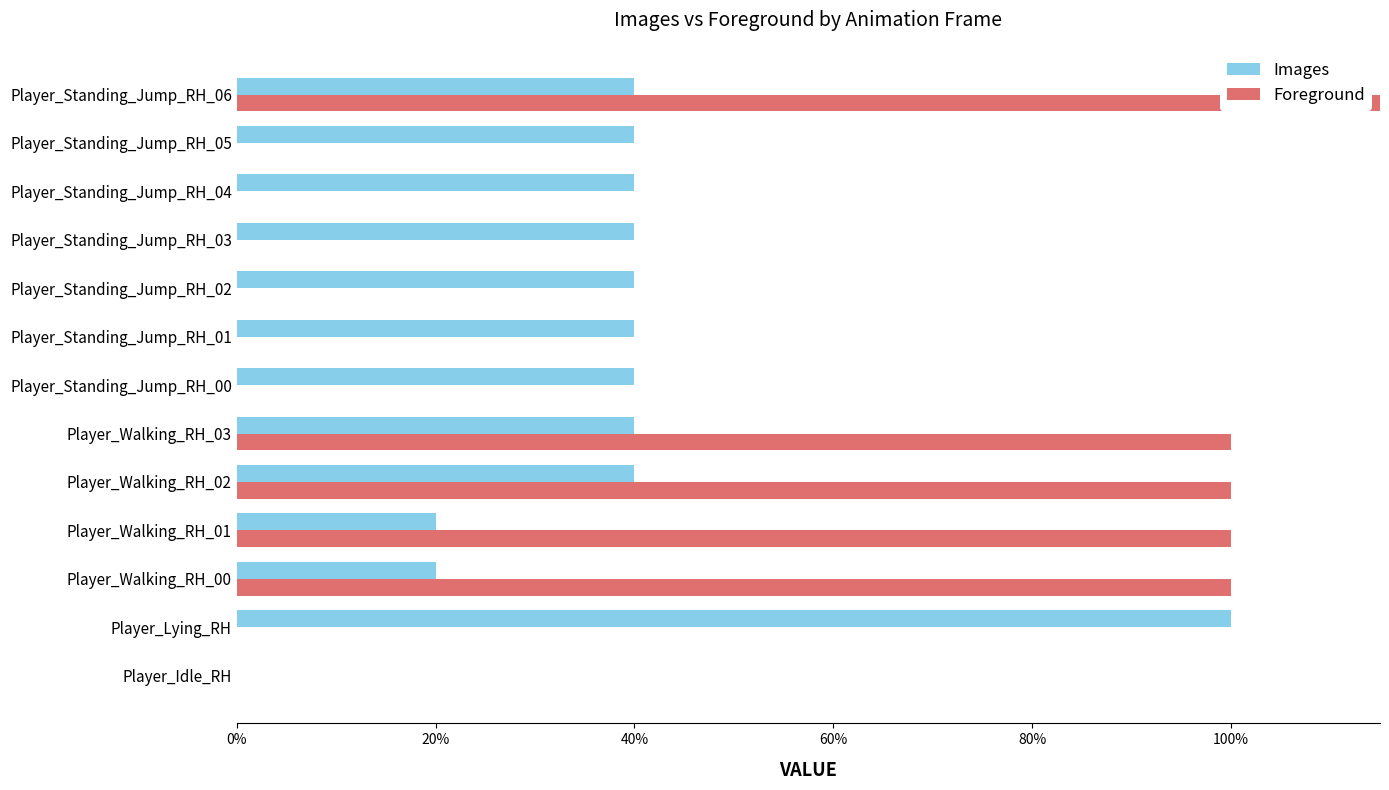

How many bars are there in each group?

2